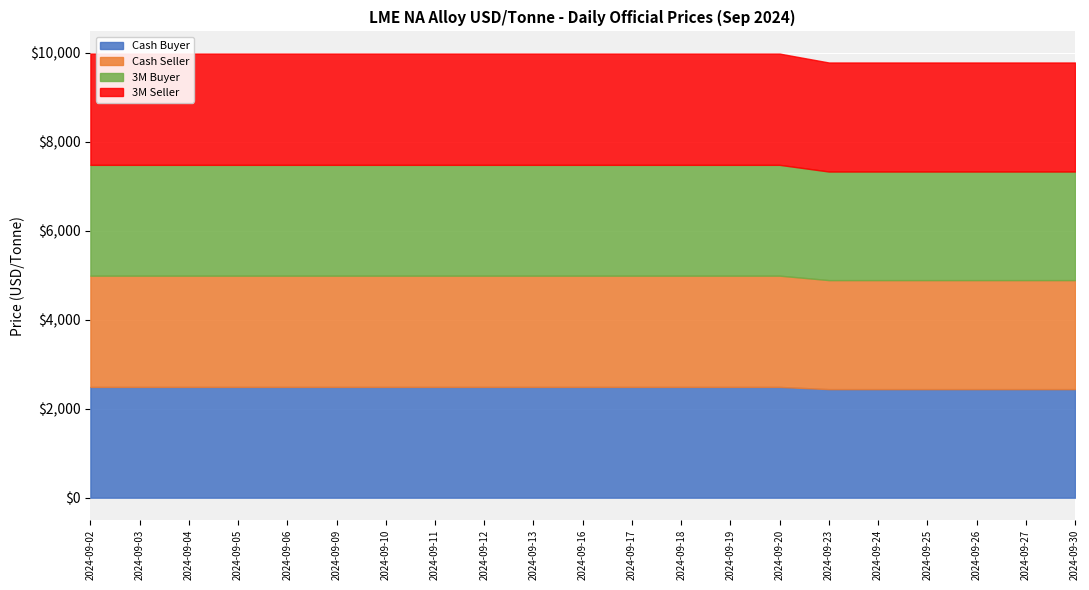

What is the difference between the maximum and minimum values in the Cash Buyer series?

50